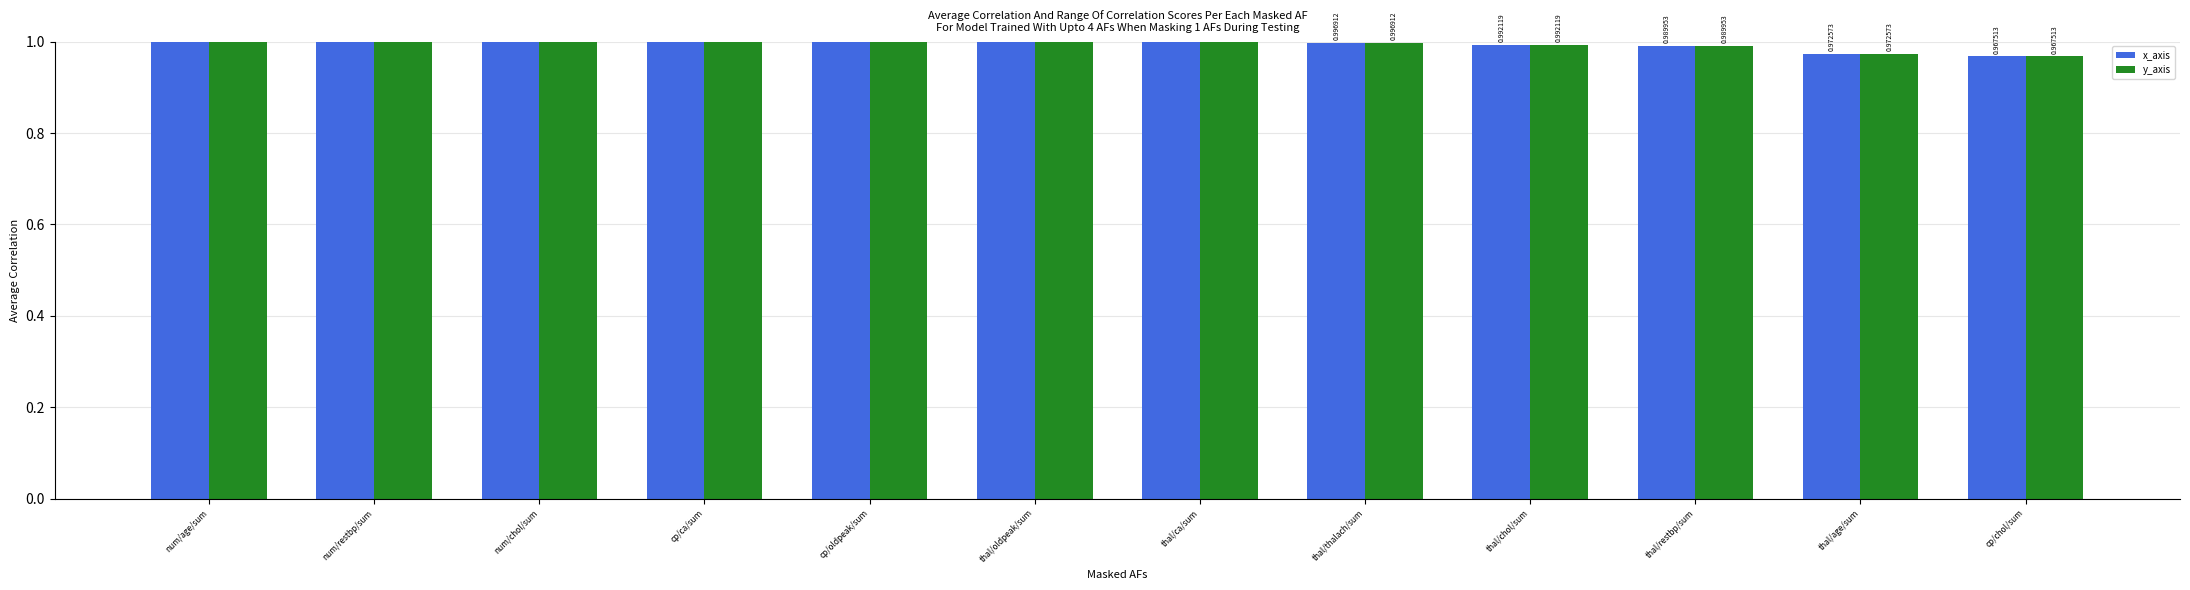

How many values in the x_axis series exceed 1?

7